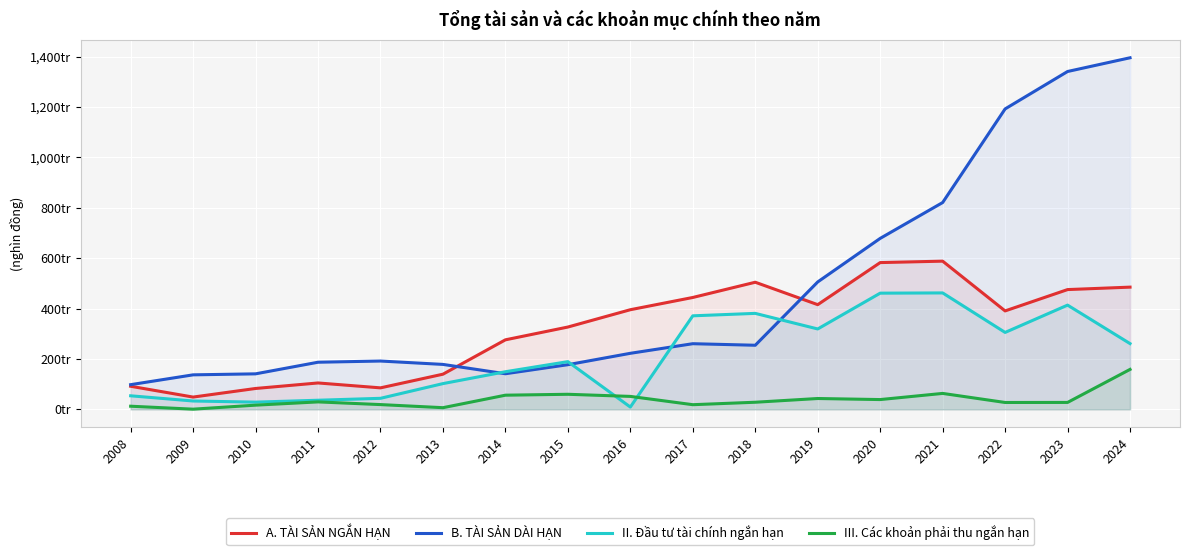

Rank the categories by II. Đầu tư tài chính ngắn hạn value from highest to lowest.

2021, 2020, 2023, 2018, 2017, 2019, 2022, 2024, 2015, 2014, 2013, 2008, 2012, 2011, 2009, 2010, 2016